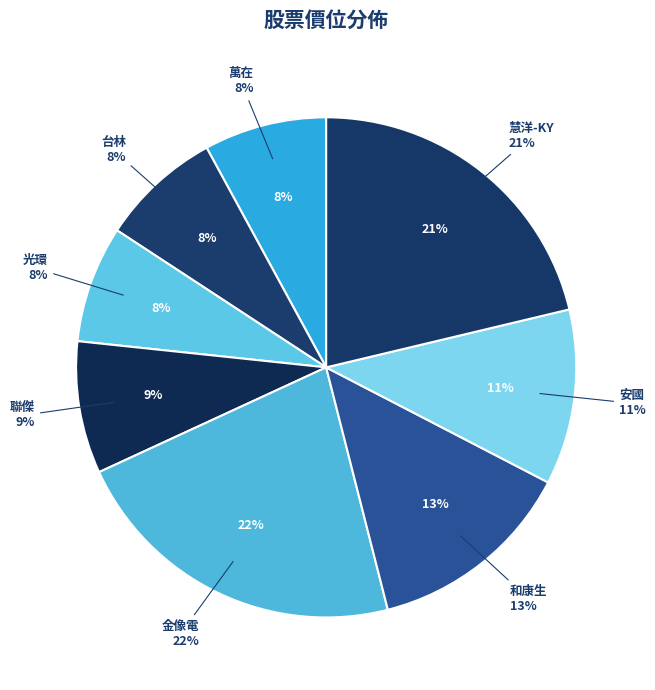

To the nearest percent, what is the combined percentage of 3234
光環 and 5353
台林?

15%